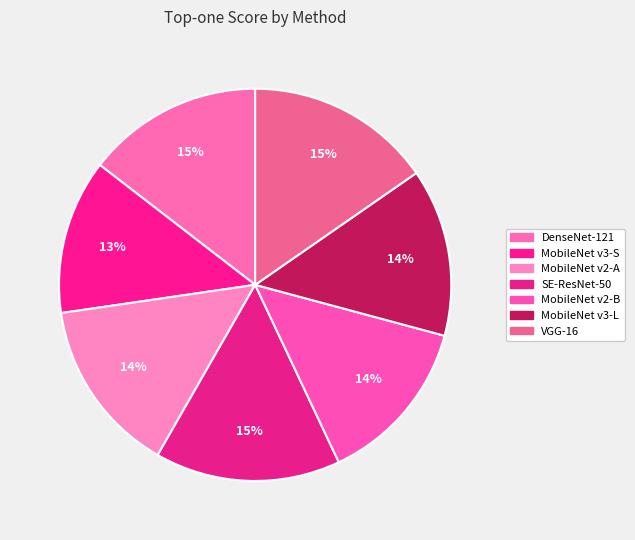

To the nearest percent, what percentage of the pie is MobileNet v3-S?

13%